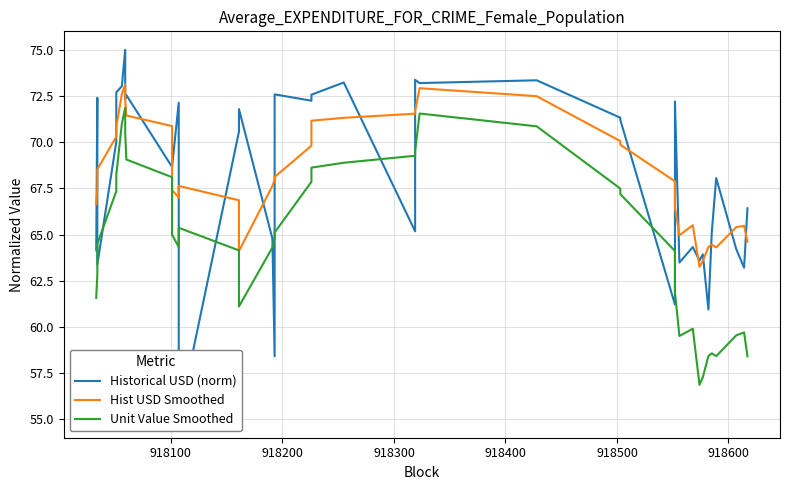

How many data points in Hist USD Smoothed are less than 67?

14